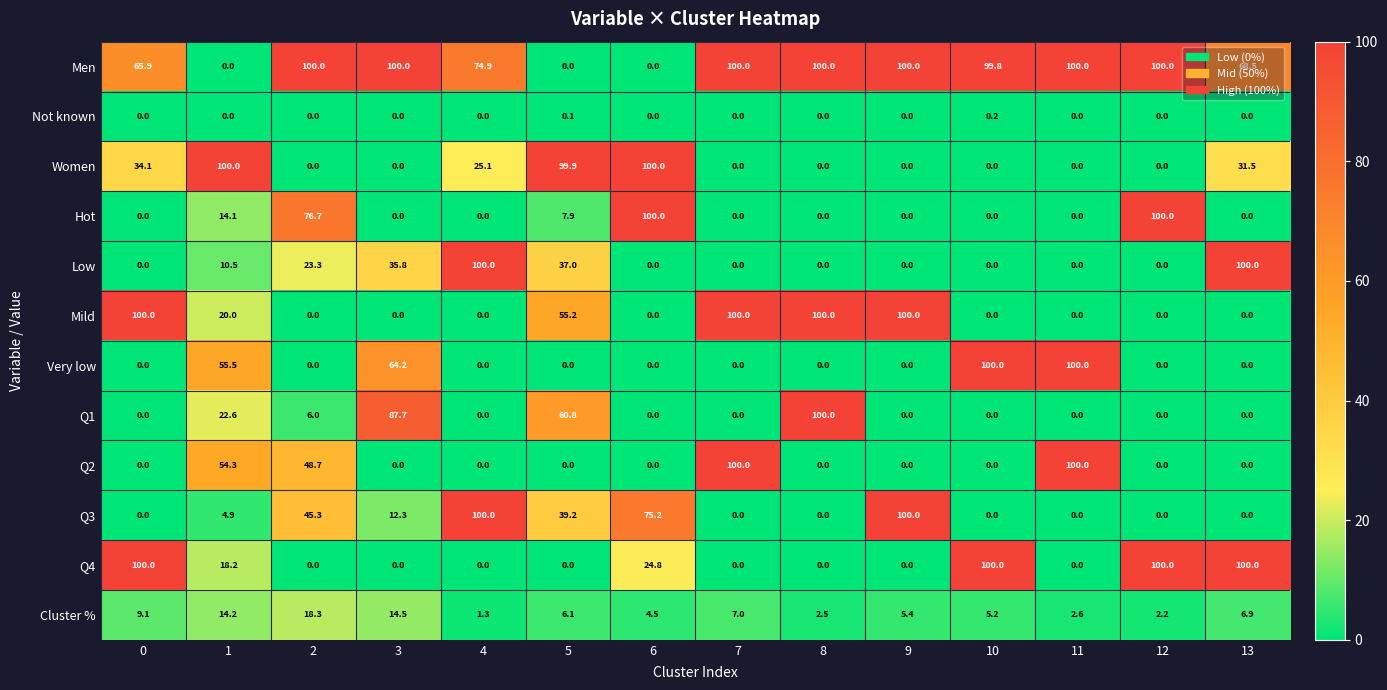

Is it true that Hot equals 5.2 at 5?

False